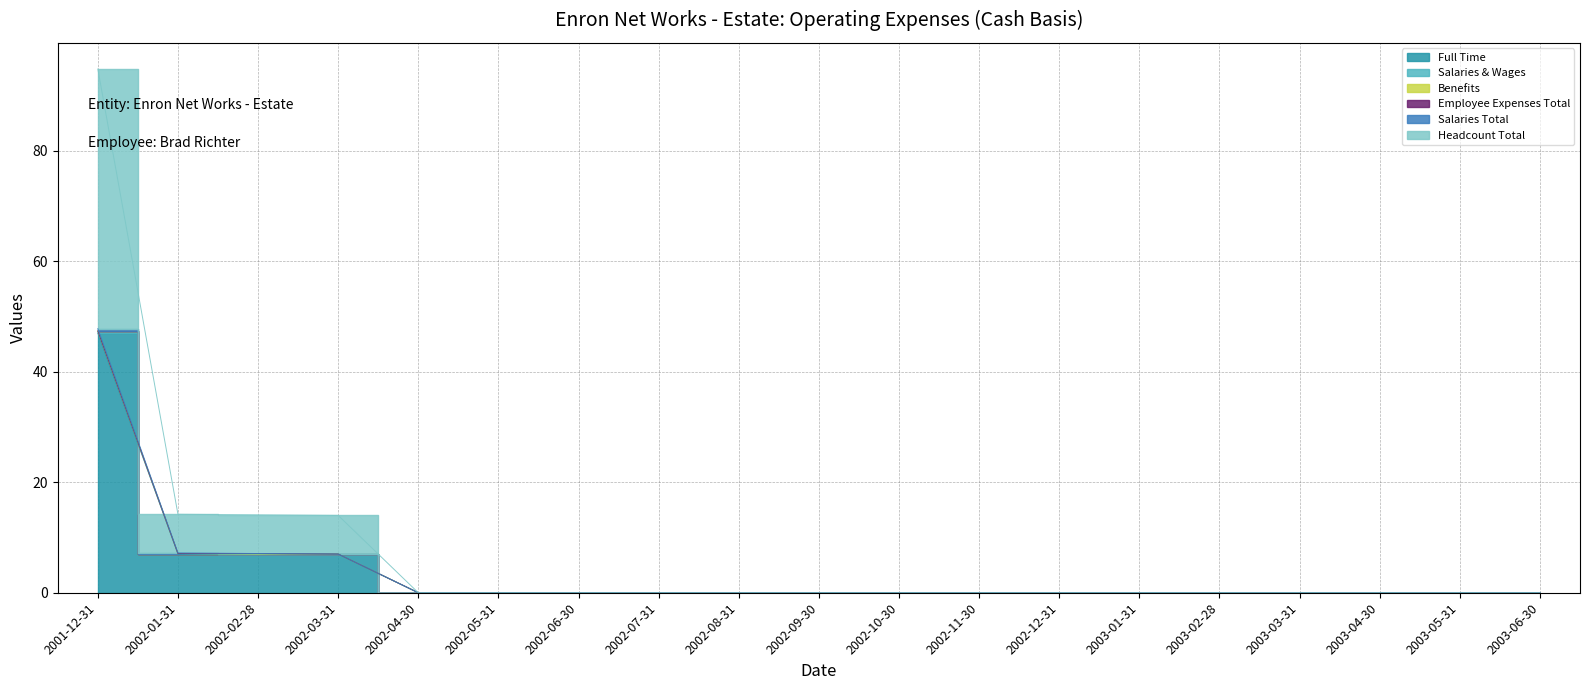

Reading left to right, extract all data points from this chart.

Full Time: 47.0	7.0	7.0	7.0	0.0	0.0	0.0	0.0	0.0	0.0	0.0	0.0	0.0	0.0	0.0	0.0	0.0	0.0	0.0
Salaries & Wages: -0.3	-0.1	0.0	0.0	0.0	0.0	0.0	0.0	0.0	0.0	0.0	0.0	0.0	0.0	0.0	0.0	0.0	0.0	0.0
Benefits: -0.1	0.0	0.0	0.0	0.0	0.0	0.0	0.0	0.0	0.0	0.0	0.0	0.0	0.0	0.0	0.0	0.0	0.0	0.0
Employee Expenses Total: 0.0	0.0	-0.1	0.0	0.0	0.0	0.0	0.0	0.0	0.0	0.0	0.0	0.0	0.0	0.0	0.0	0.0	0.0	0.0
Salaries Total: -0.4	-0.1	0.0	0.0	0.0	0.0	0.0	0.0	0.0	0.0	0.0	0.0	0.0	0.0	0.0	0.0	0.0	0.0	0.0
Headcount Total: 47.0	7.0	7.0	7.0	0.0	0.0	0.0	0.0	0.0	0.0	0.0	0.0	0.0	0.0	0.0	0.0	0.0	0.0	0.0